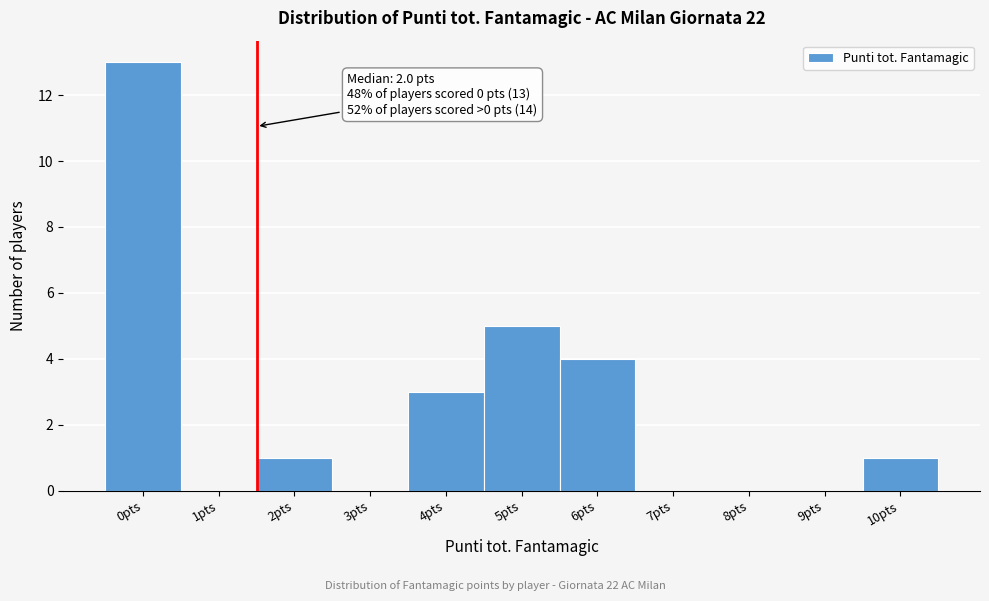

Reading left to right, list all the values displayed in this chart.

0pts=13	1pts=0	2pts=1	3pts=0	4pts=3	5pts=5	6pts=4	7pts=0	8pts=0	9pts=0	10pts=1